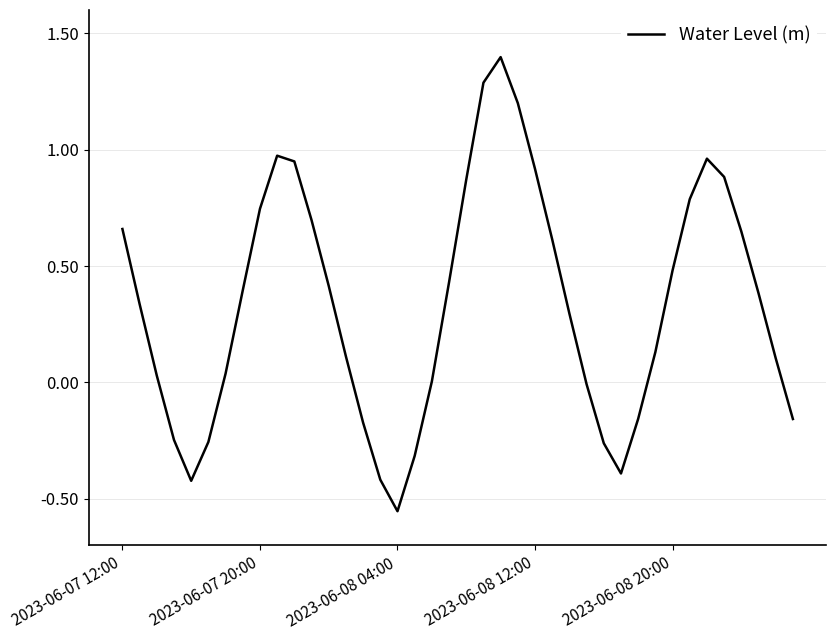

What is the maximum value shown in the chart?

1.4